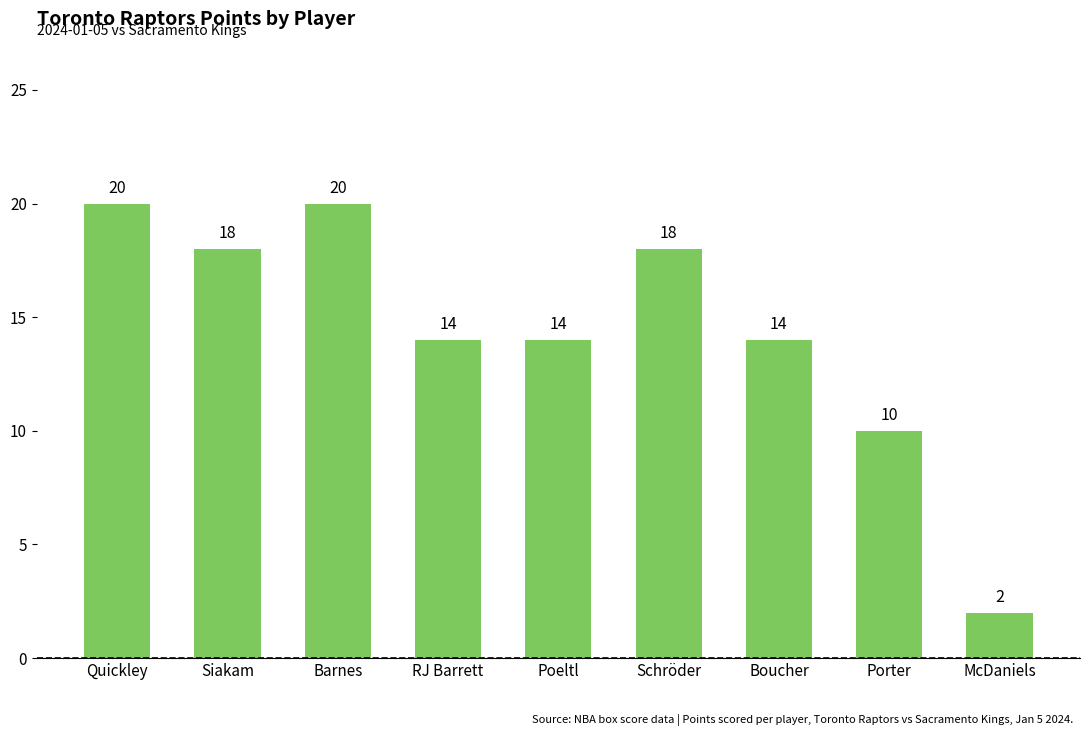

How many values are below 14?

2